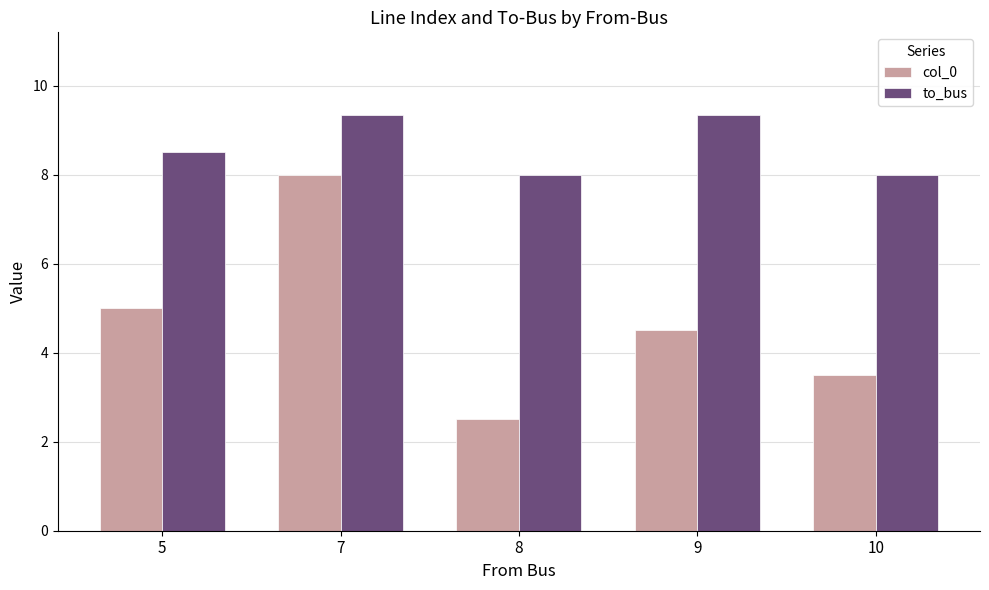

Reading left to right, extract all data points from this chart.

col_0: 5=5.0	7=8.0	8=2.5	9=4.5	10=3.5
to_bus: 5=8.5	7=9.3	8=8.0	9=9.3	10=8.0